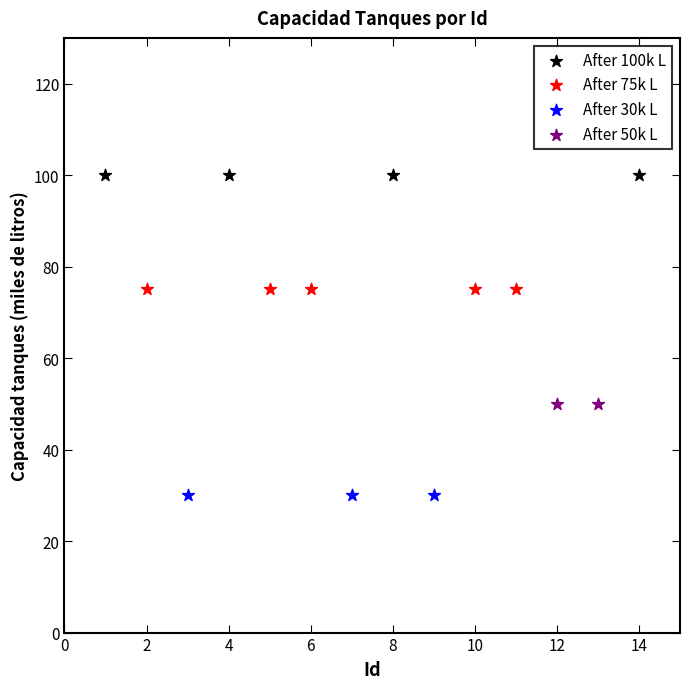

What are all the series names shown in the legend?

After 100k L, After 75k L, After 30k L, After 50k L